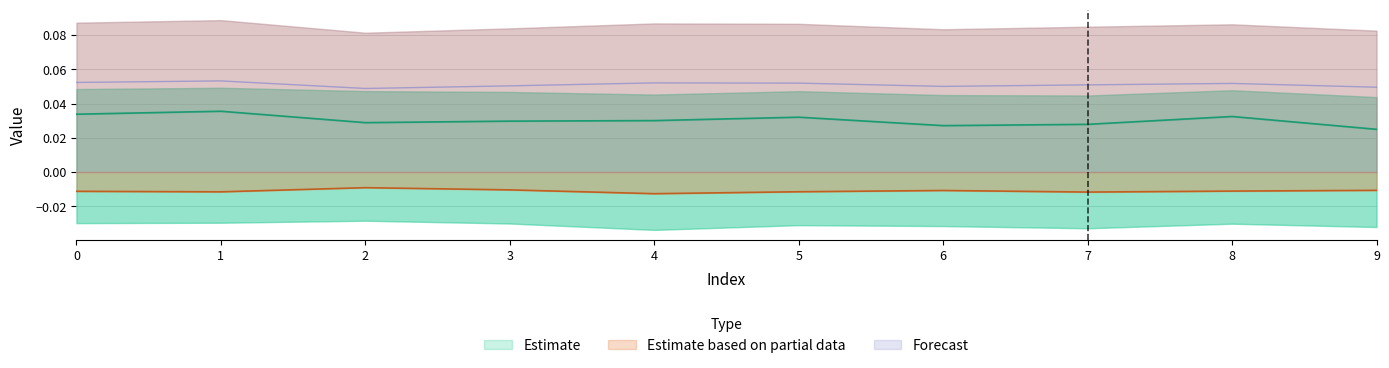

Count the number of categories in the chart.

10